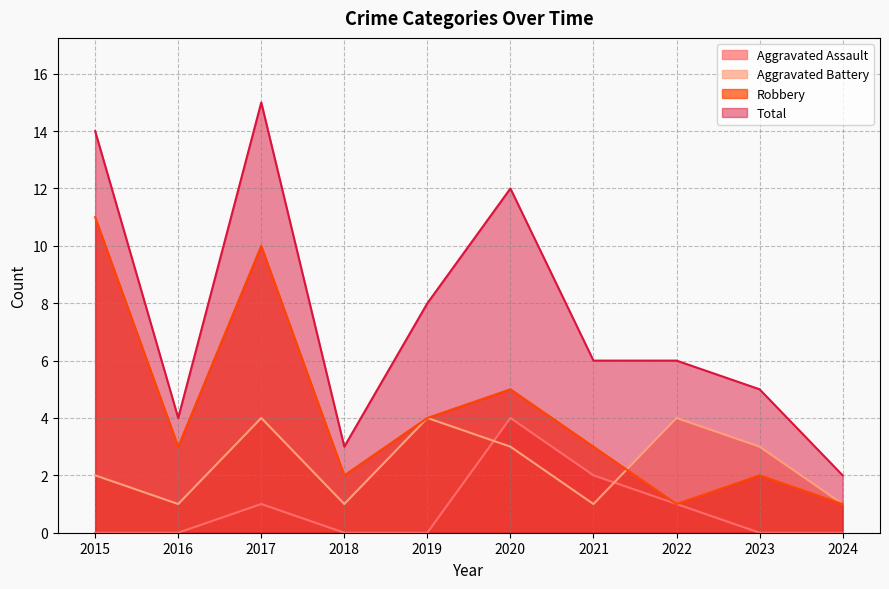

True or false: Total and Aggravated Assault cross at least once.

False